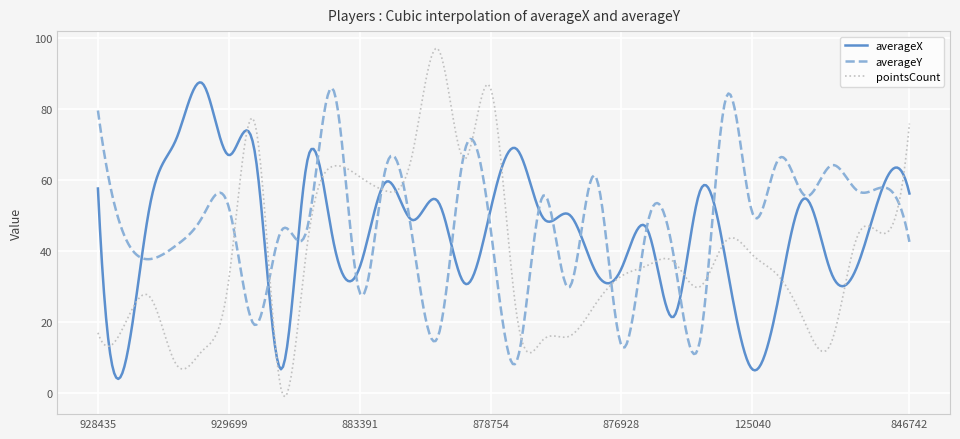

Which series has the widest spread of values?

pointsCount